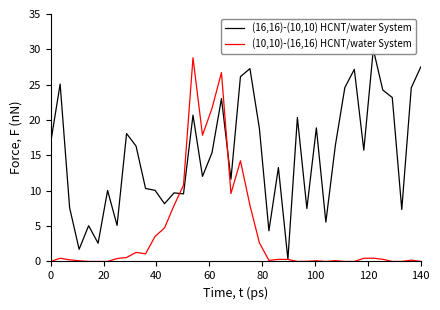

Which series has the largest range (max minus min)?

(16,16)-(10,10) HCNT/water System